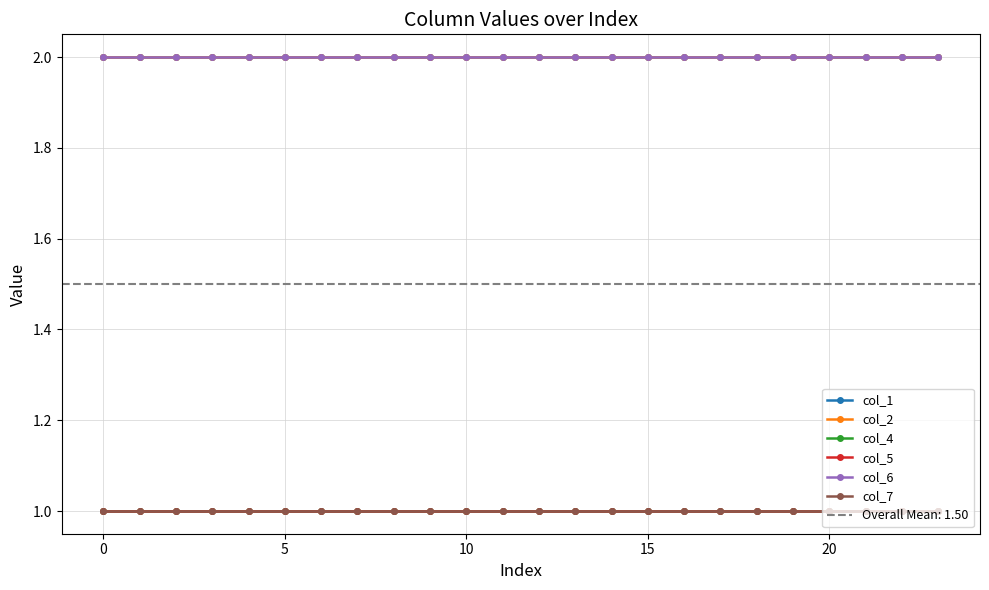

How many series are shown in this chart?

6